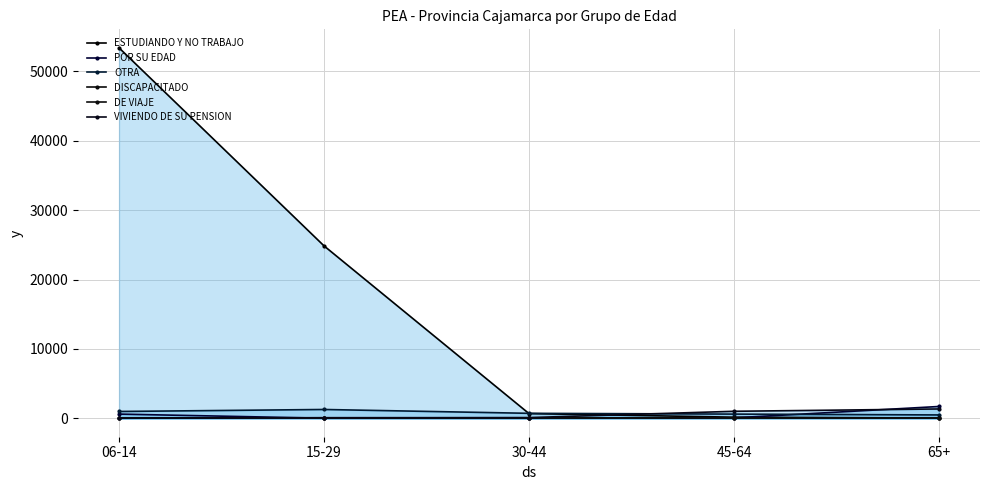

What is the sum of all ESTUDIANDO Y NO TRABAJO values?

79091